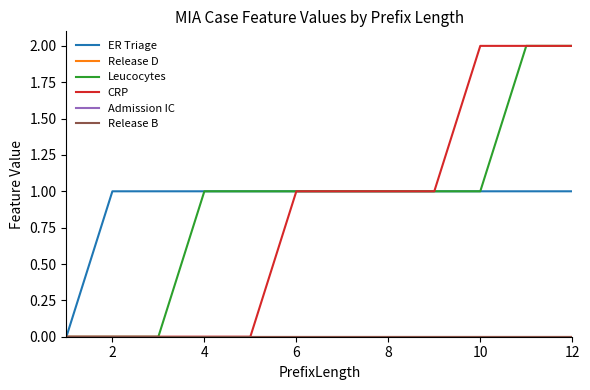

Is this an area chart (filled region under the line)?

No